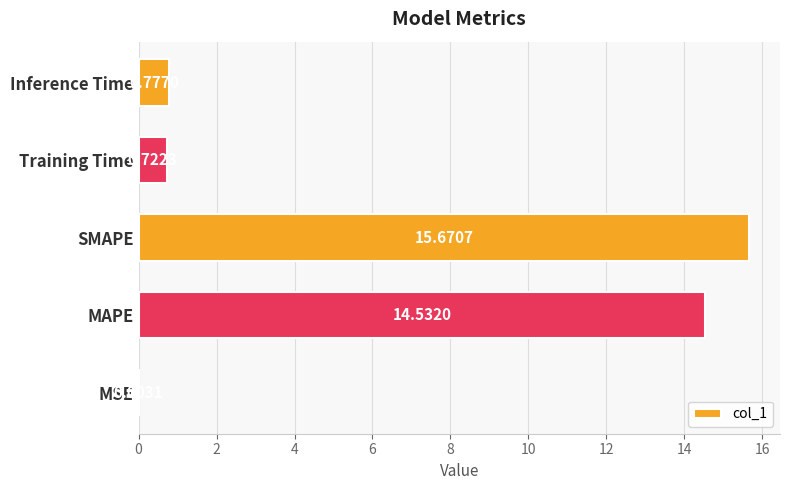

What is the sum of all values?

31.7